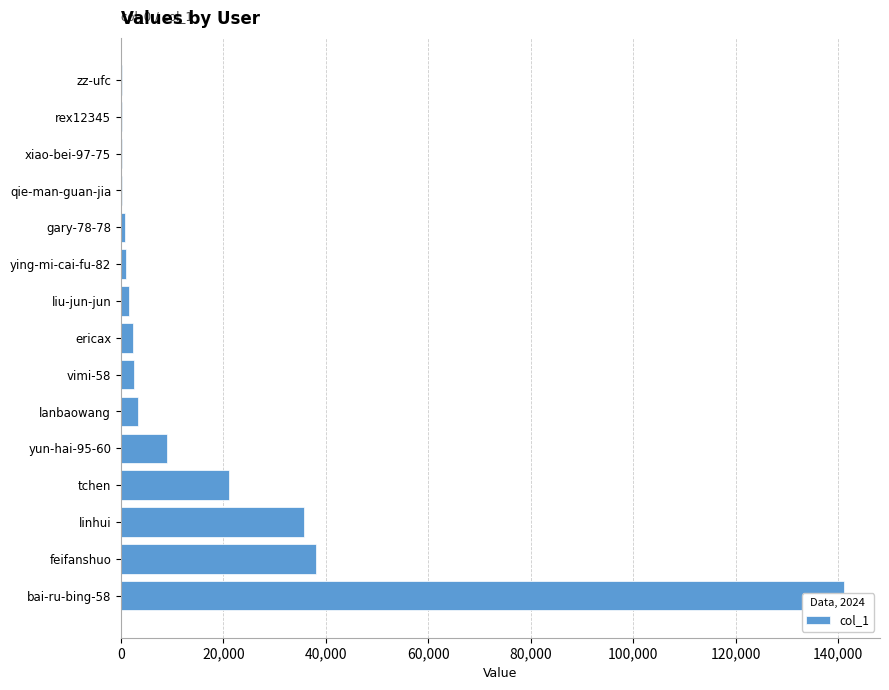

What is the minimum value shown in the chart?

136